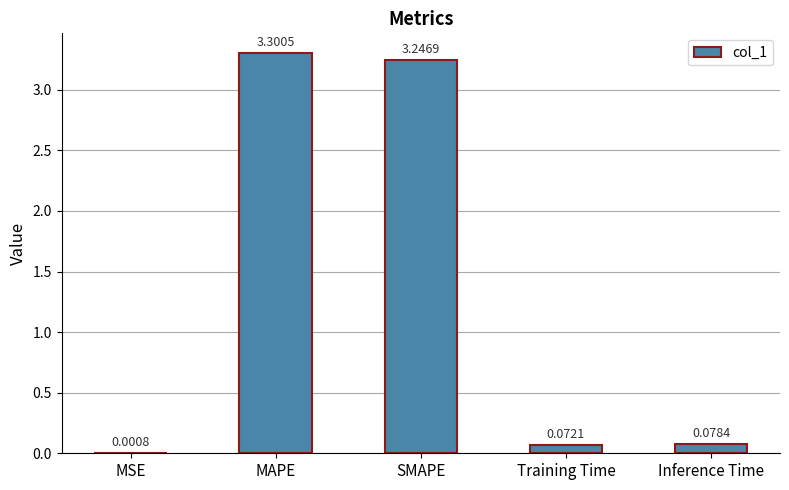

Approximately how many times larger is the value at SMAPE compared to MAPE?

1.0